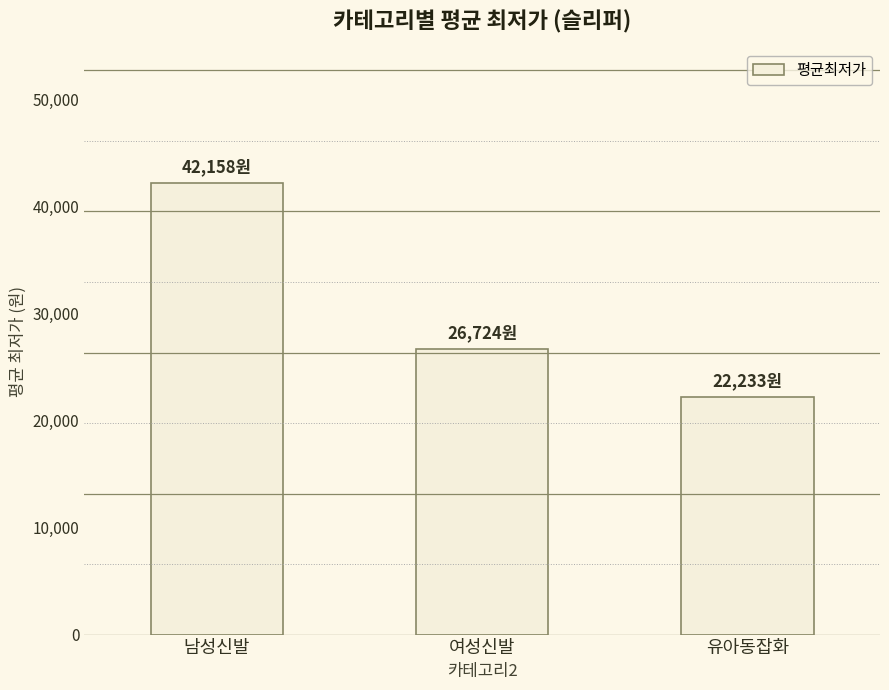

Between 남성신발 and 유아동잡화, which is larger?

남성신발